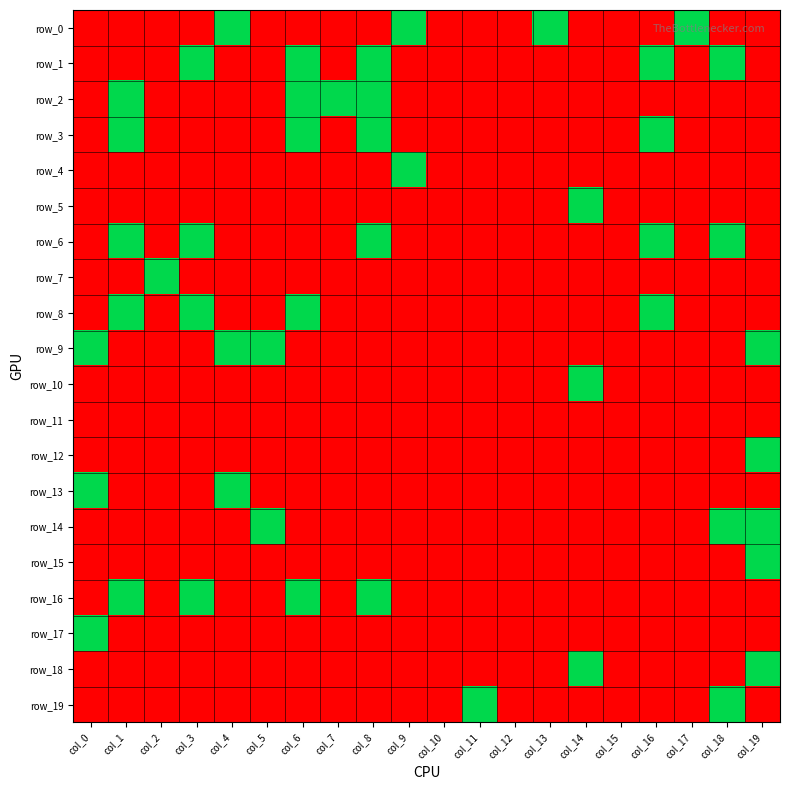

Which series has the largest total across all categories?

row_1